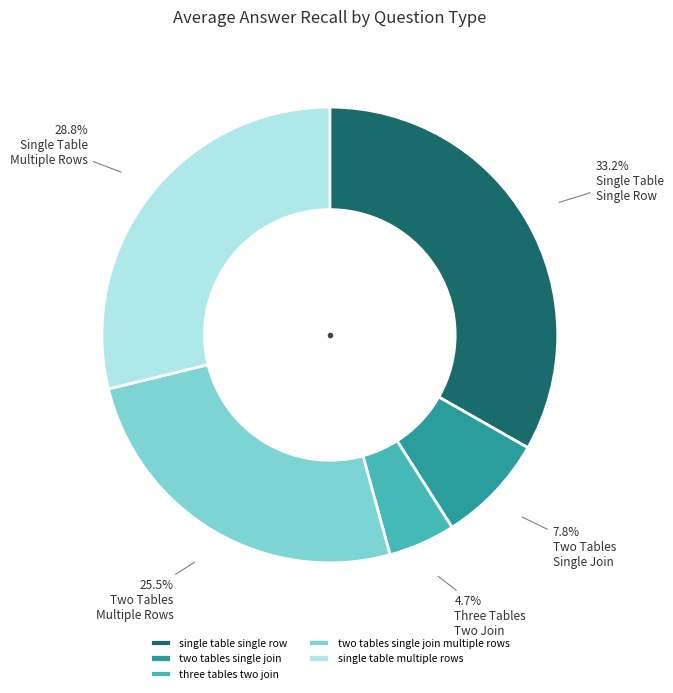

What percentage is the two tables single join multiple rows slice, to the nearest percent?

26%